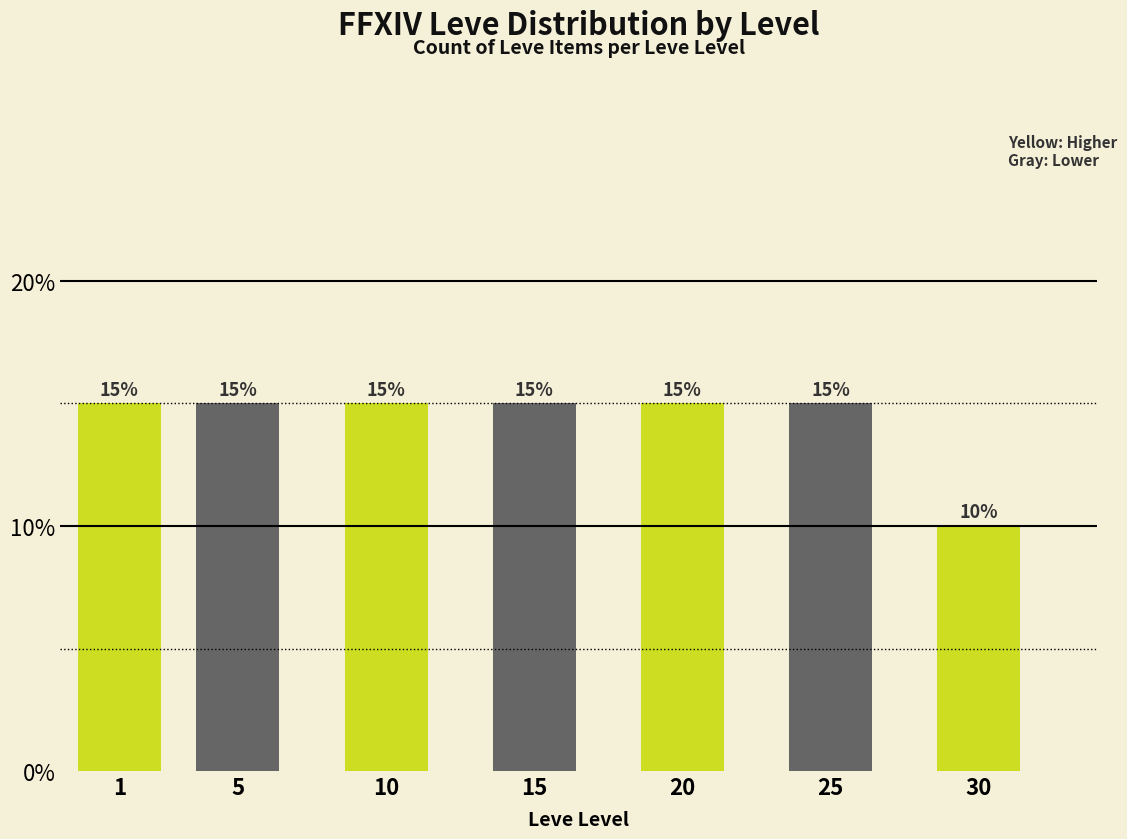

Reading left to right, extract all data points from this chart.

15	15	15	15	15	15	10